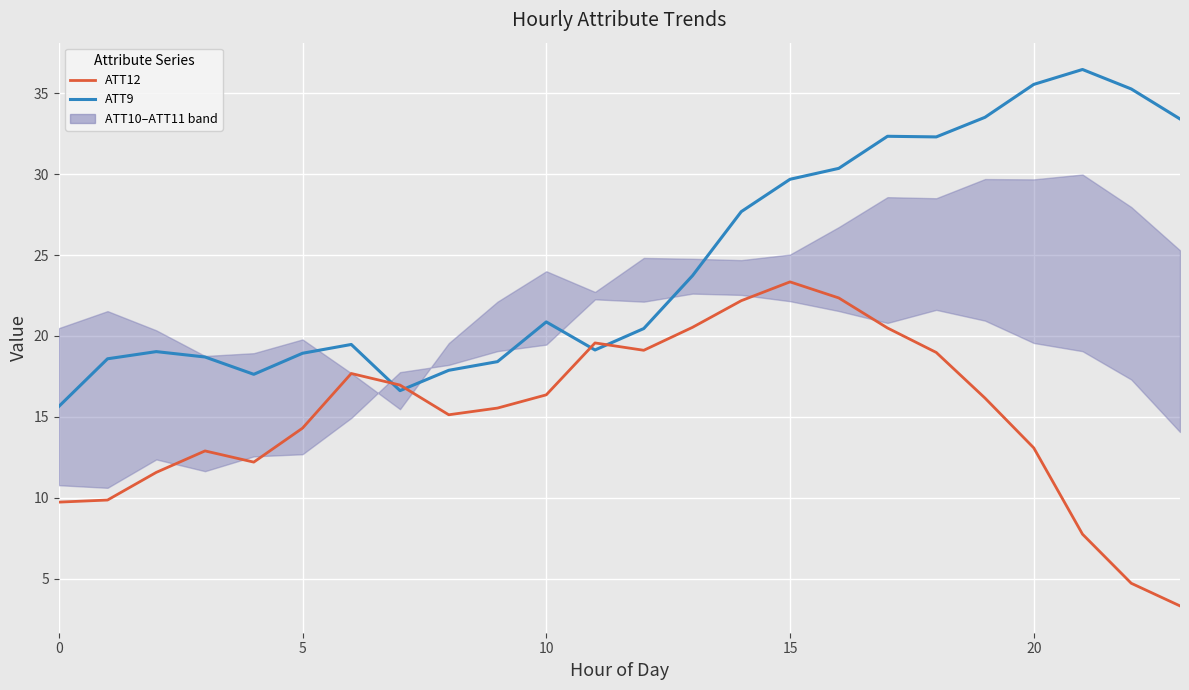

What is the sum of the ATT9 values at 14 and 8?

45.6